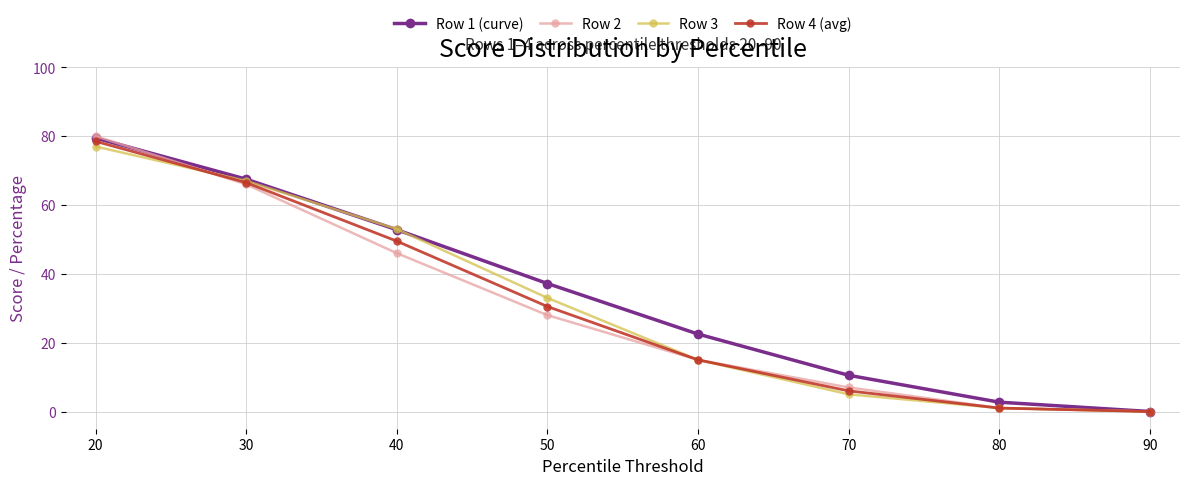

Reading right to left, extract all data points from this chart.

Row 1 (curve): 0.0	2.7	10.5	22.5	37.2	52.8	67.5	79.5
Row 2: 0.0	1.0	7.0	15.0	28.0	46.0	66.0	80.0
Row 3: 0.0	1.0	5.0	15.0	33.0	53.0	67.0	77.0
Row 4 (avg): 0.0	1.0	6.0	15.0	30.5	49.5	66.5	78.5